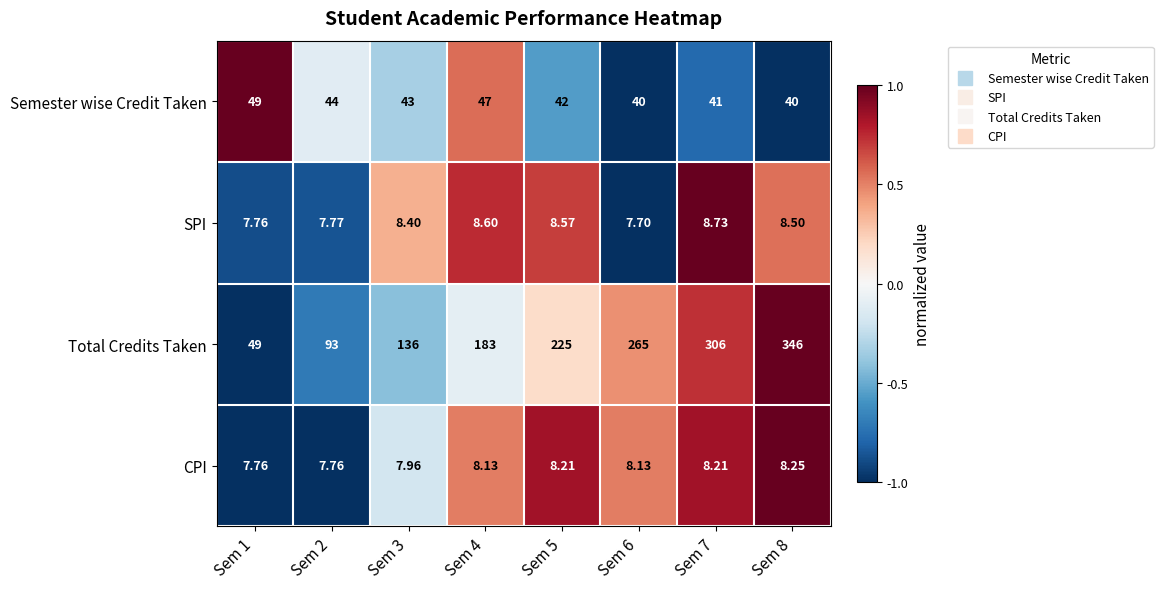

At Sem 4, list the series in order from largest to smallest.

Total Credits Taken, Semester wise Credit Taken, SPI, CPI